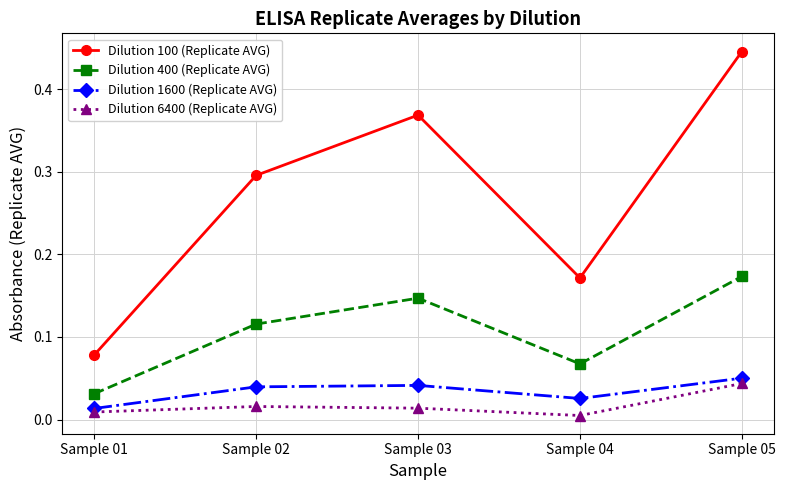

What are all the series names shown in the legend?

Dilution 100 (Replicate AVG), Dilution 400 (Replicate AVG), Dilution 1600 (Replicate AVG), Dilution 6400 (Replicate AVG)